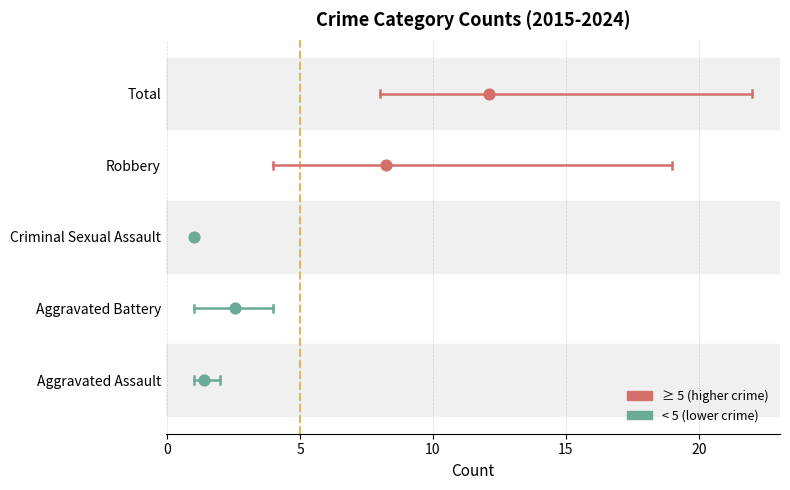

Which series reaches the maximum Y coordinate?

Total